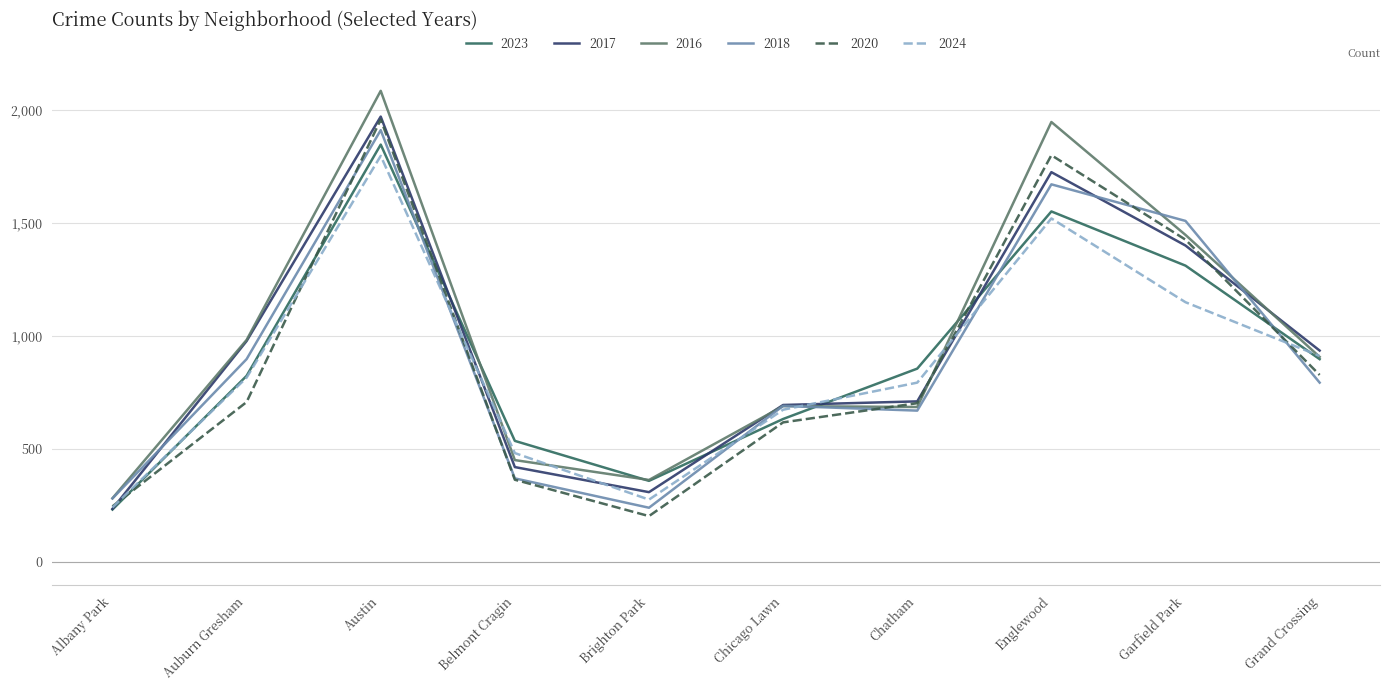

Where is the first local minimum for 2024?

Brighton Park